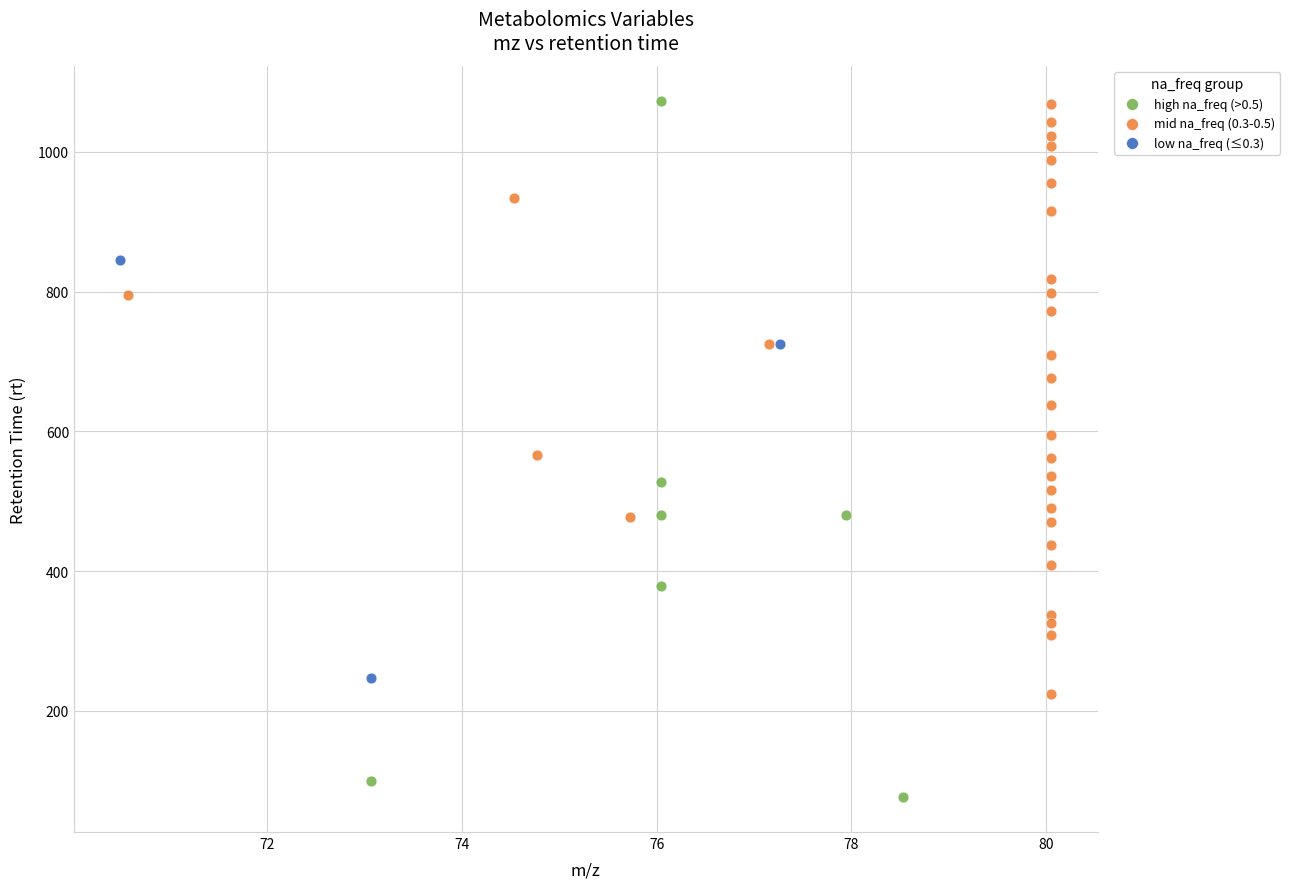

Which series has the largest Y range (max minus min)?

high na_freq (>0.5)